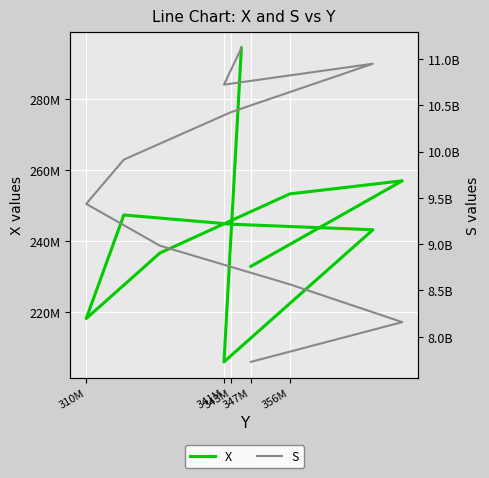

How many distinct data groups are displayed?

2